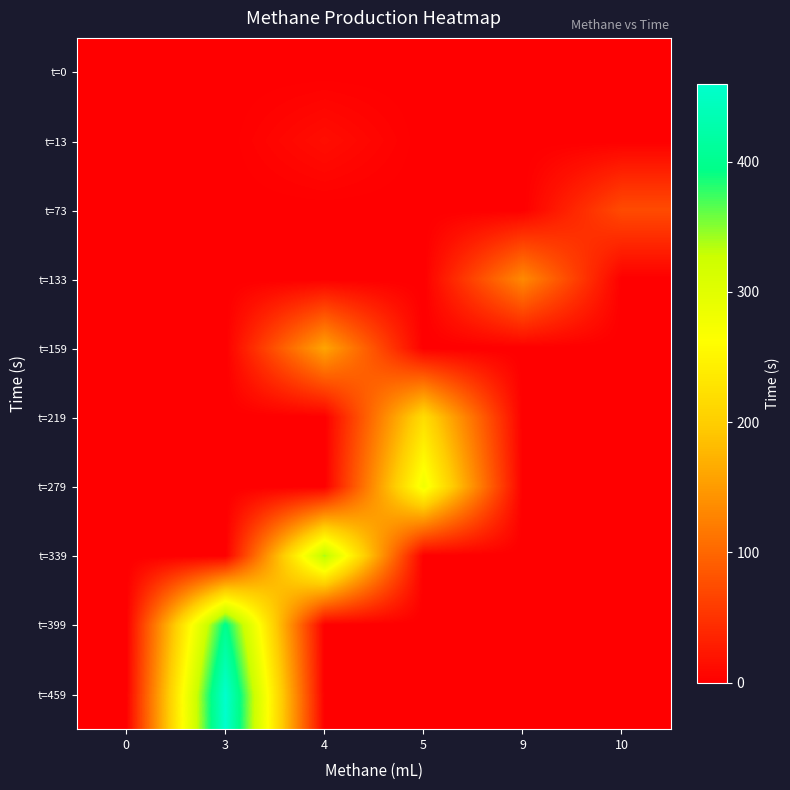

Between 3 and 0, which is larger?

3